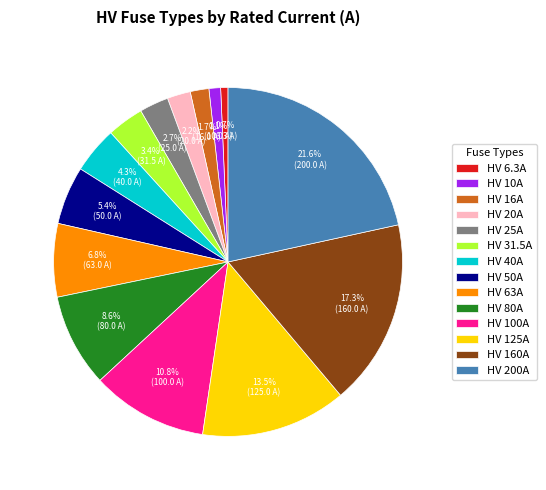

Does any single category account for the majority?

No